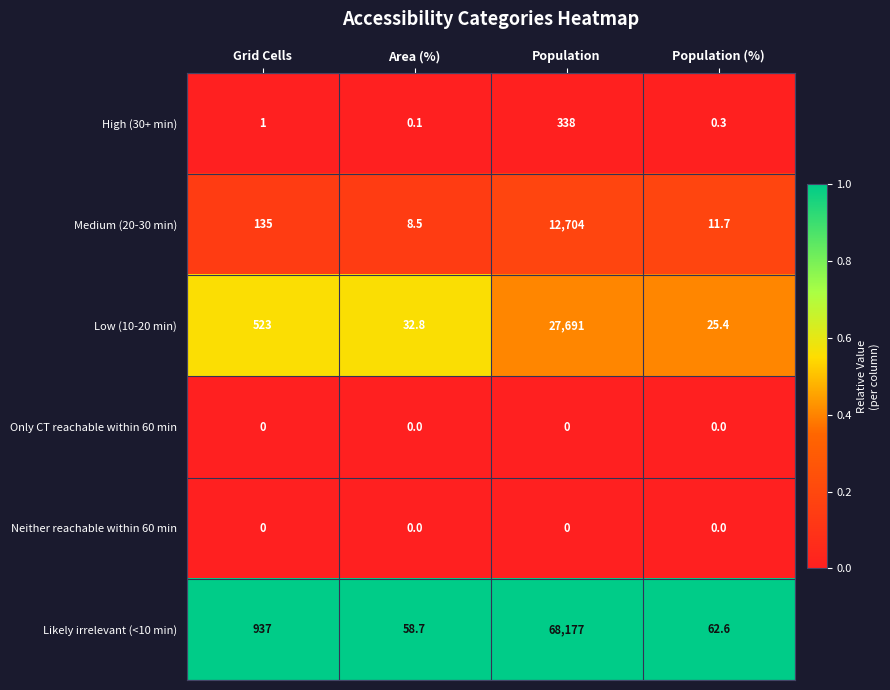

Between Grid Cells and Population (%), which series saw the biggest shift?

Likely irrelevant (<10 min)